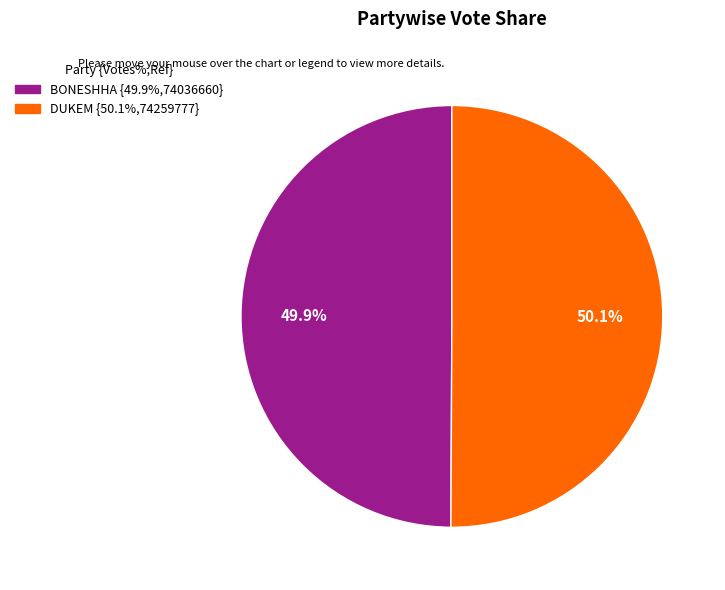

Does any single category account for the majority?

Yes